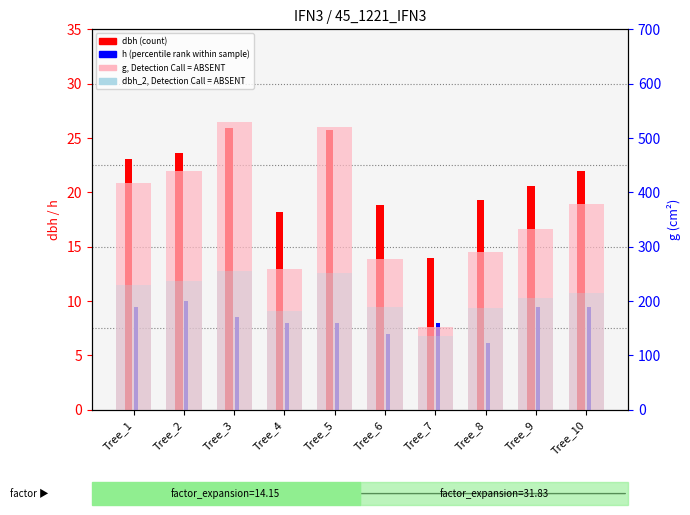

What is the difference between the highest and lowest values at Tree_7?

144.8